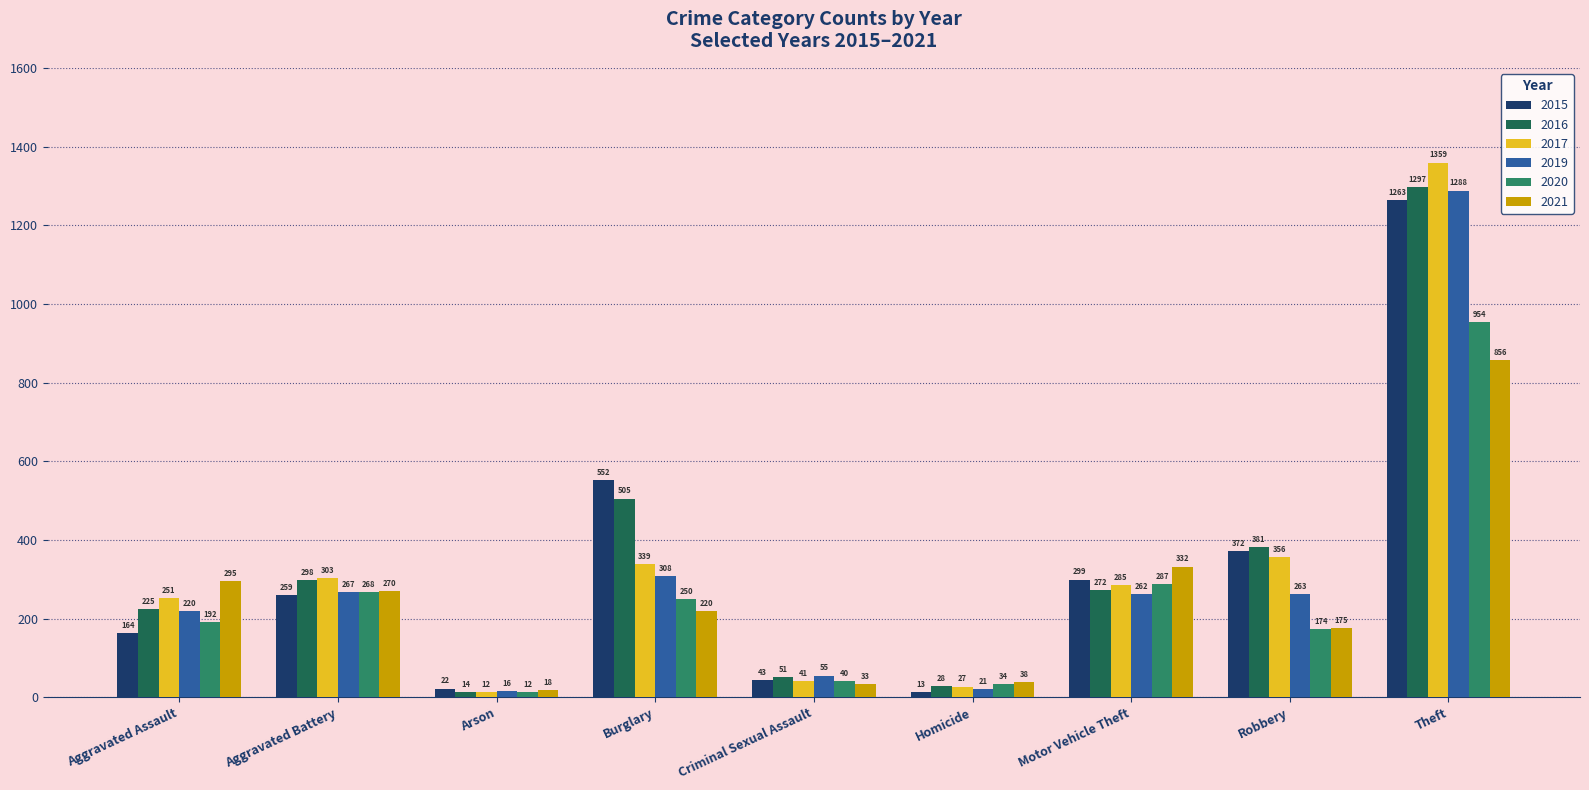

The value of 2016 at Aggravated Assault is 366. True or false?

False